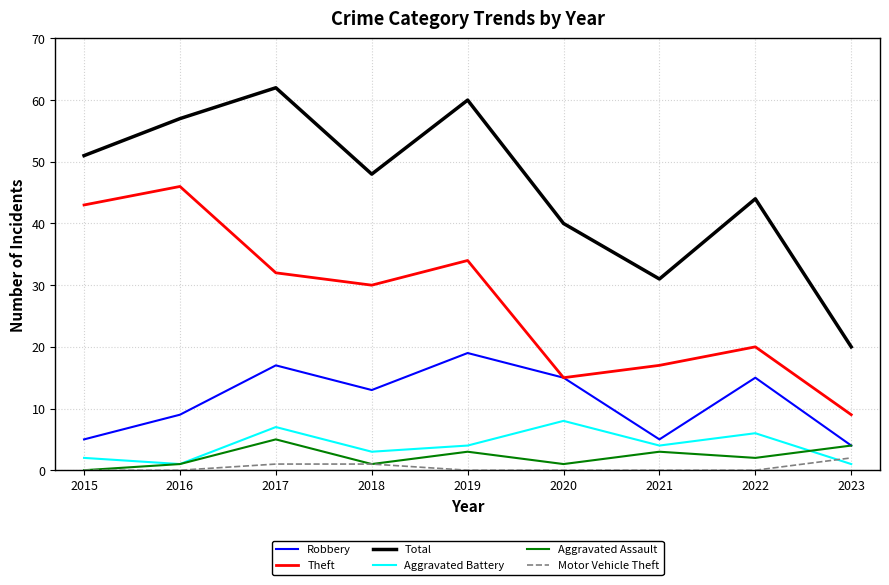

True or false: Aggravated Assault has more than 0 points higher than both neighbors.

True